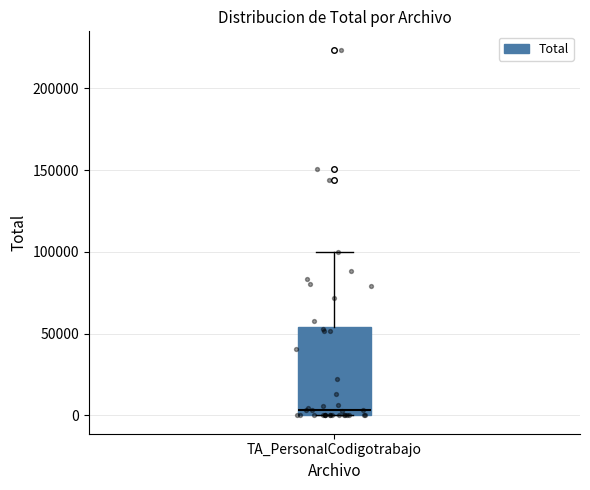

Where is the upper edge of the box for TA_PersonalCodigotrabajo on the y-axis? The values are not printed on the chart, so give them approximately, as read against the axis.

55000